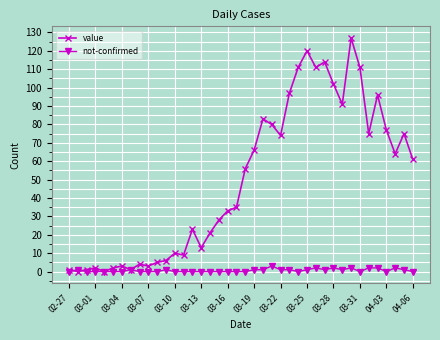

What are all the series names shown in the legend?

value, not-confirmed